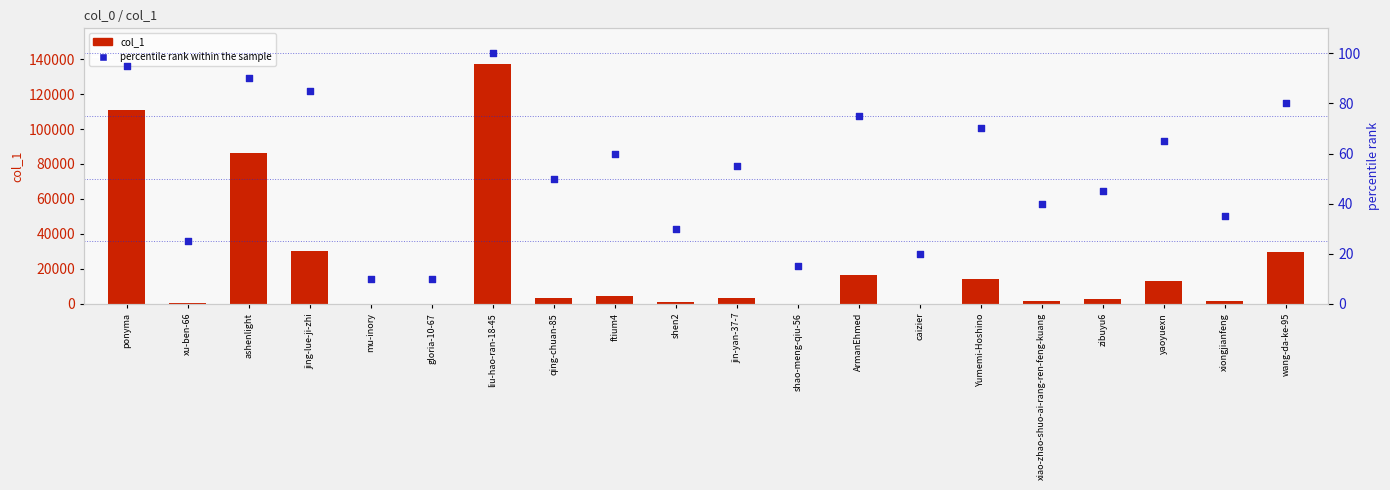

What are all the series names shown in the legend?

col_1, percentile rank within the sample